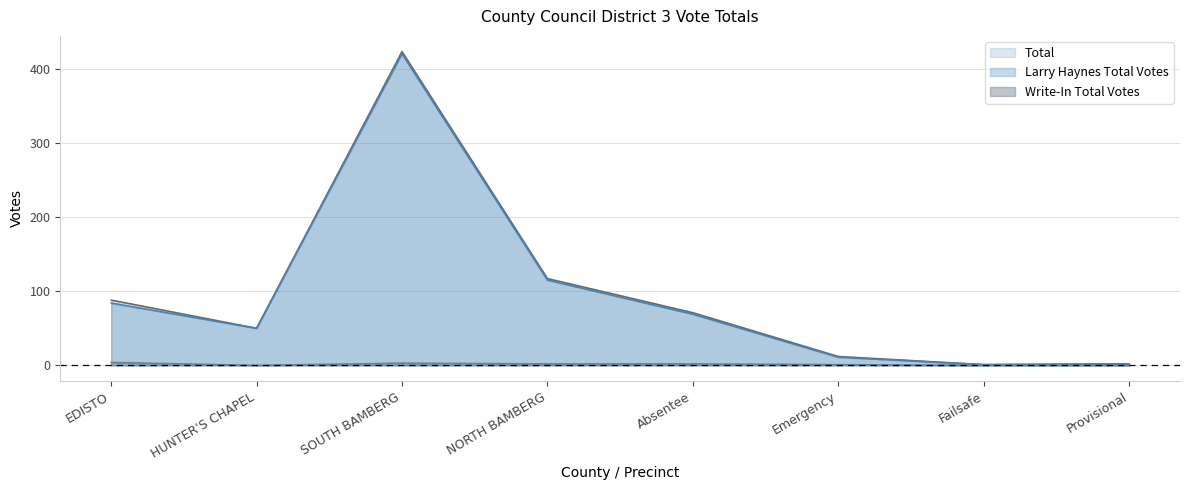

Where is the first local minimum for Write-In Total Votes?

HUNTER'S CHAPEL